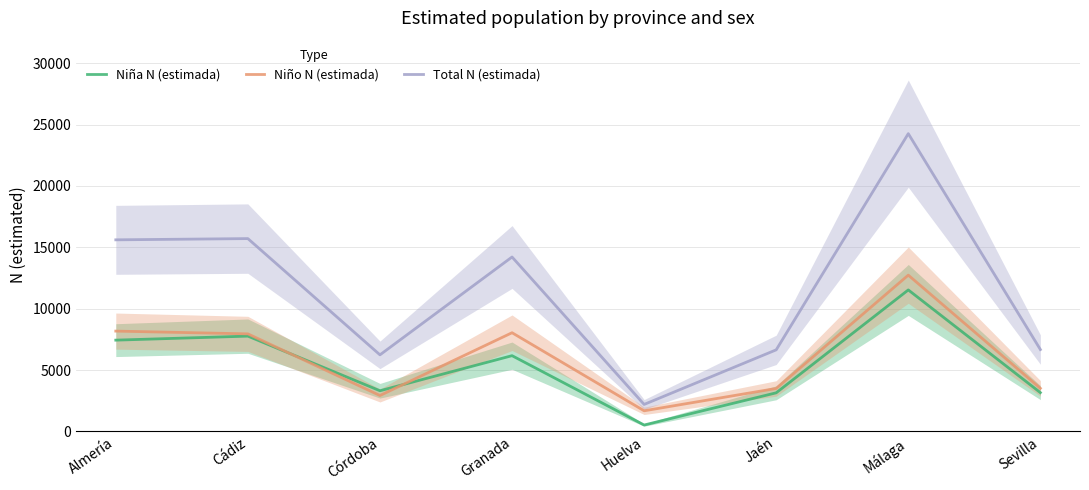

True or false: Total N (estimada) and Niña N (estimada) intersect in this chart.

False